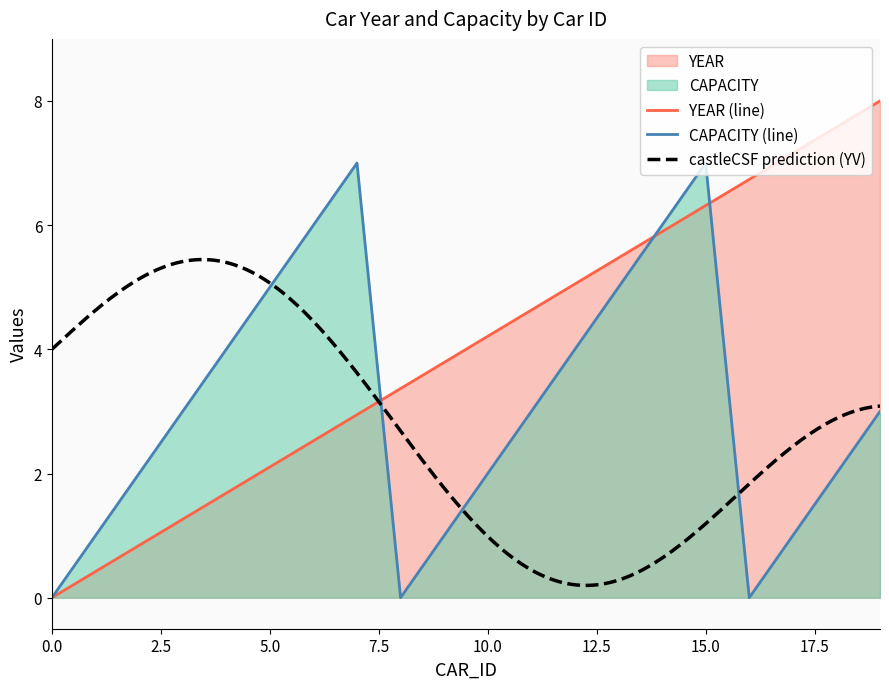

Rank the series by their average value, from highest to lowest.

YEAR, CAPACITY